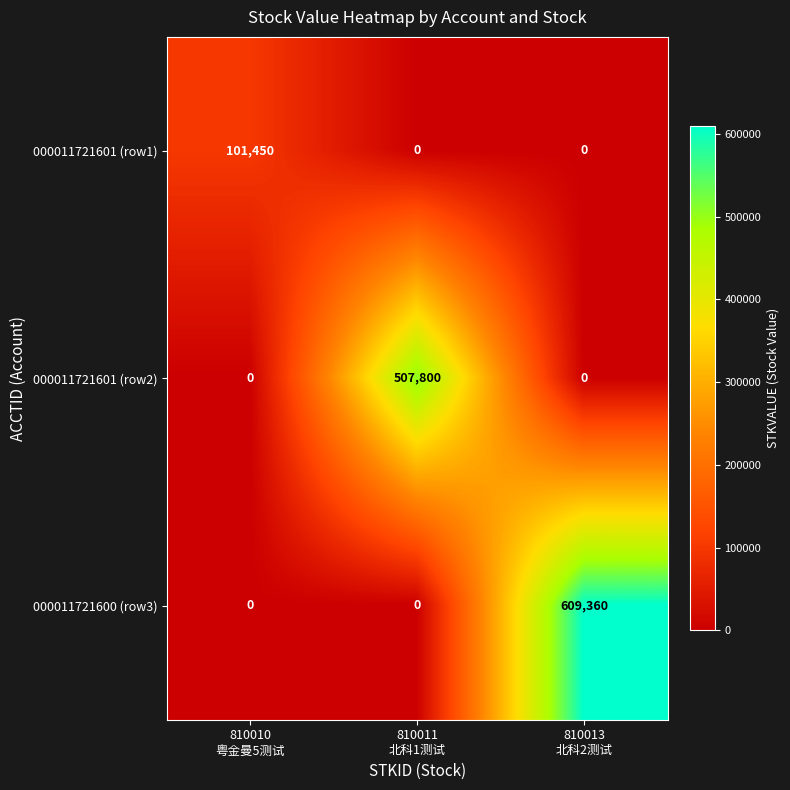

How many data points does each series have?

3